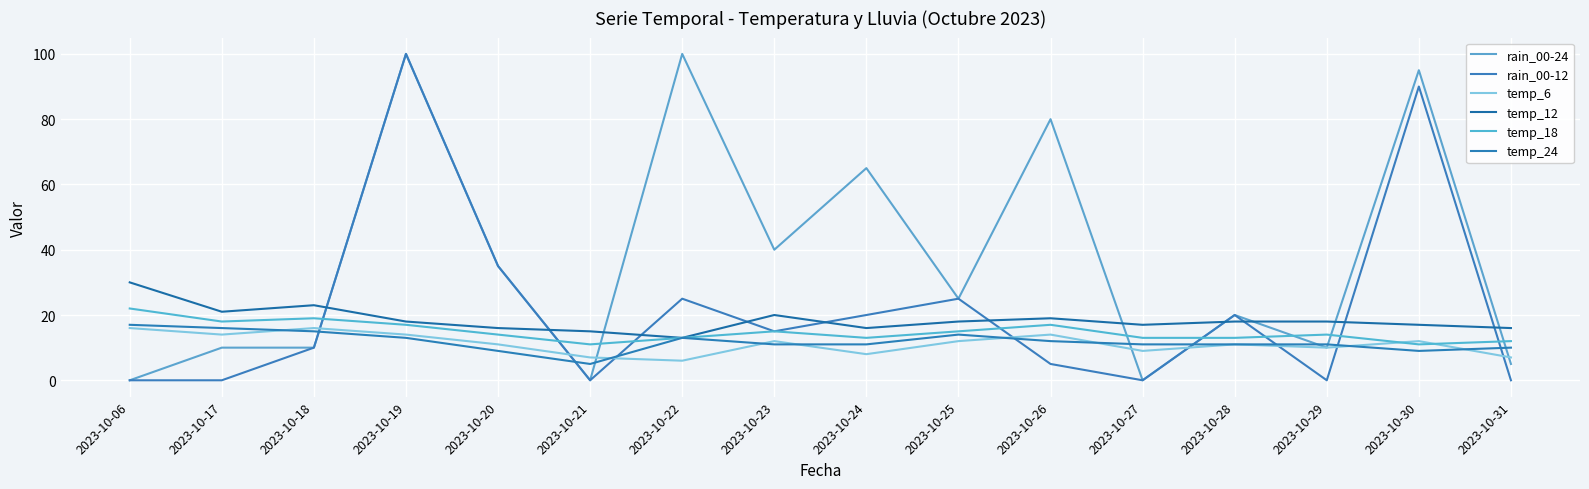

Which series has the largest total across all categories?

rain_00-24